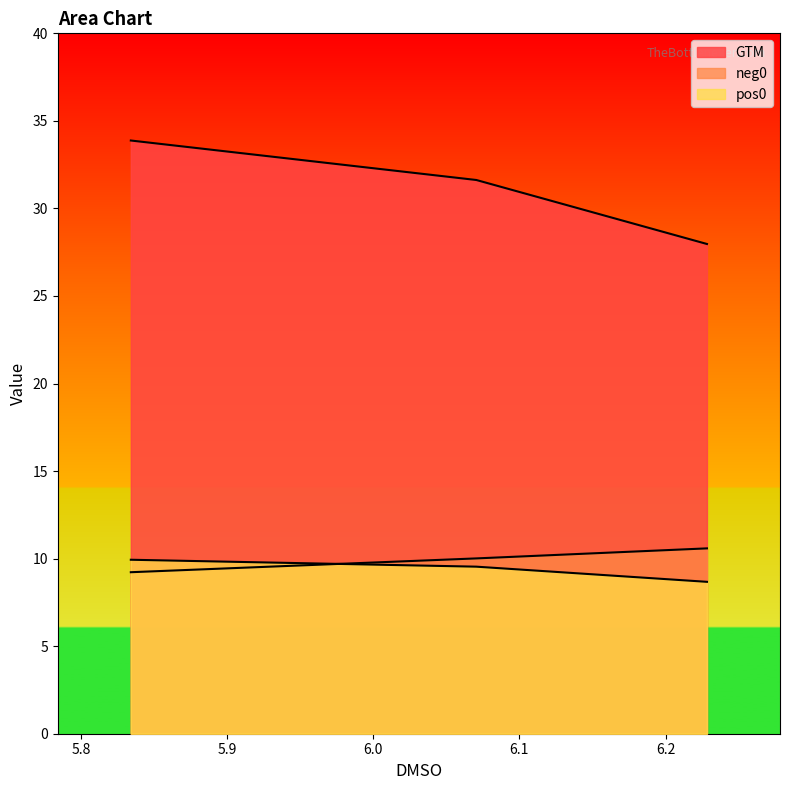

What is the value of the neg0 point at the 1st from the left?

9.2